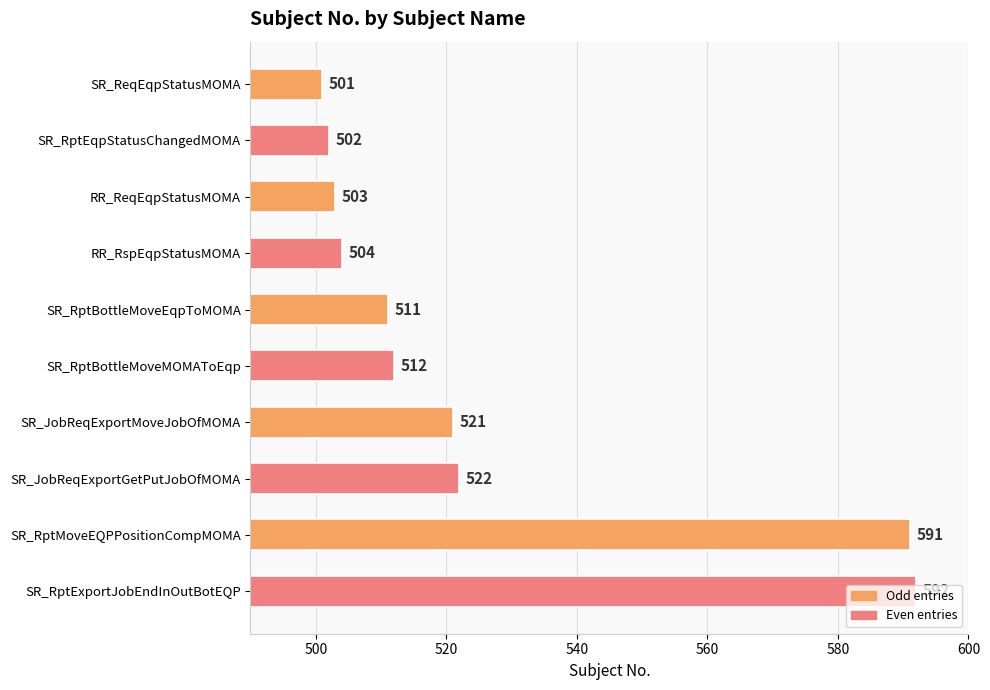

How many distinct data groups are displayed?

1